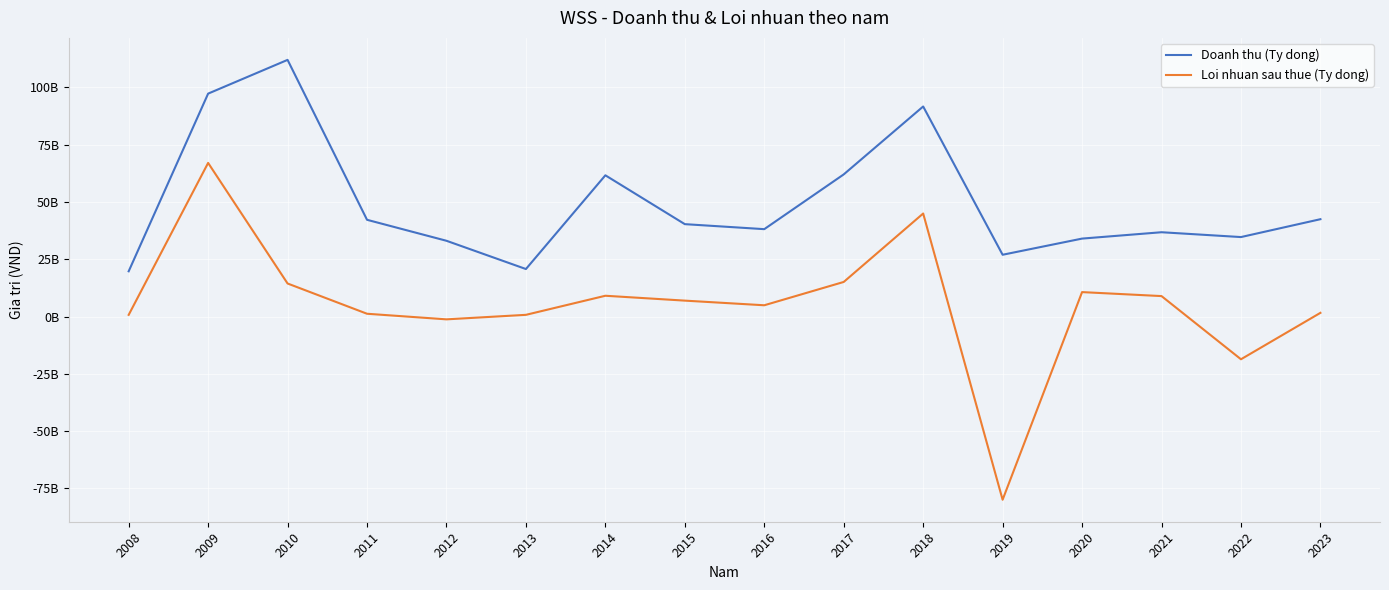

True or false: Doanh thu (Ty dong) and Loi nhuan sau thue (Ty dong) intersect in this chart.

False